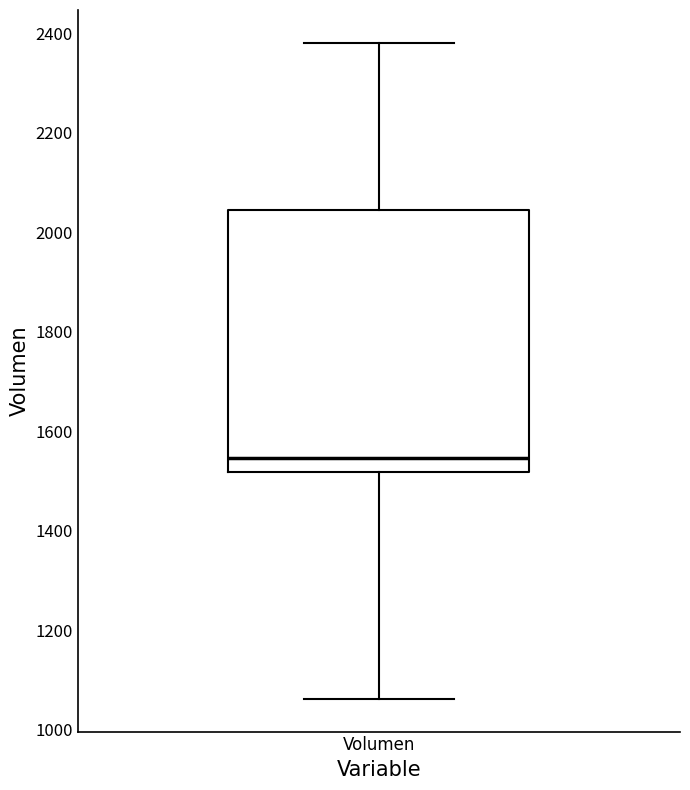

Transcribe this box plot: give where the median line is, the range the box spans, and where the two whiskers end, as read against the y-axis. The values are not printed on the chart, so give them approximately, as read against the axis.

median 1540, box 1520 to 2040, whiskers 1060 to 2380